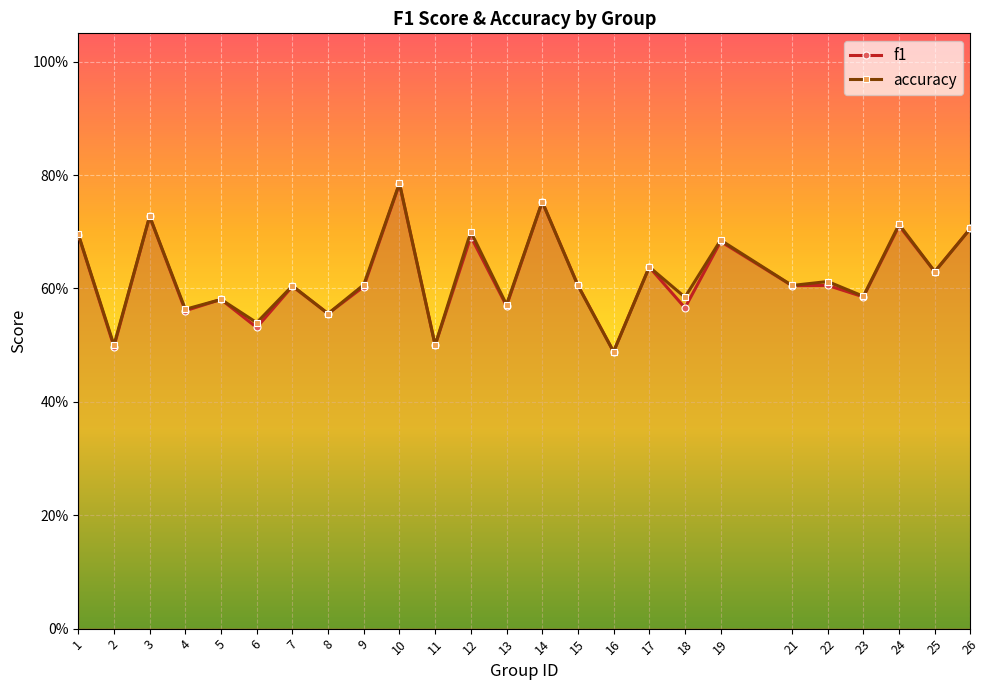

What is the total value across all series at 17?

1.3